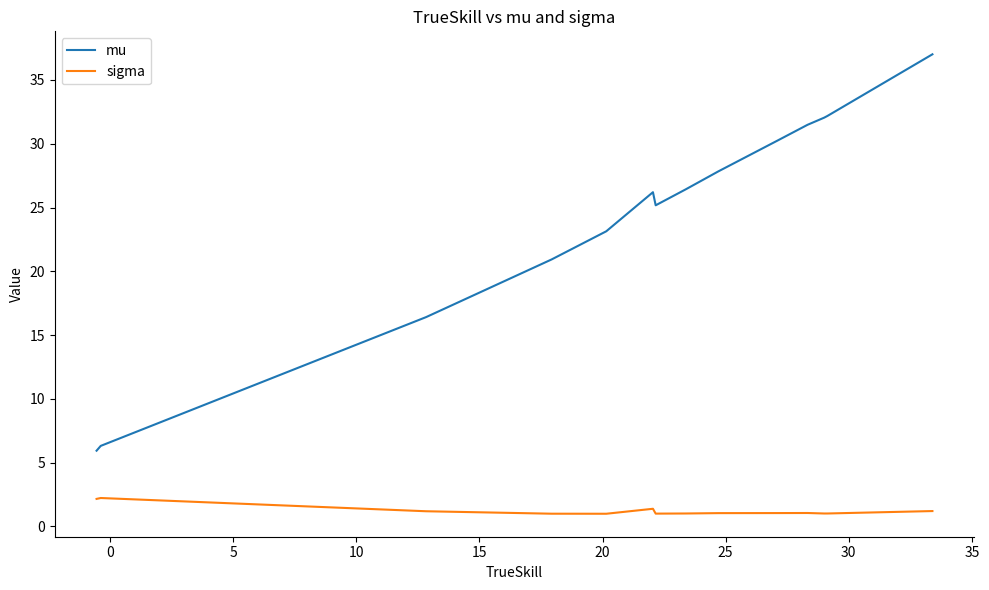

Does the chart display data point markers on the line(s)?

No